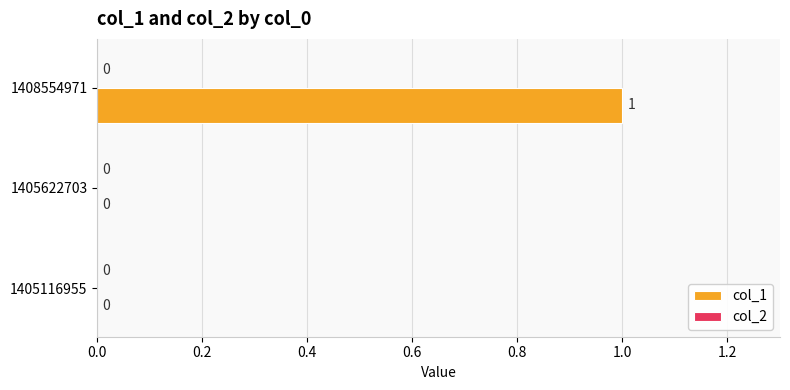

The chart shows a value of 0 at 1405622703. True or false?

True